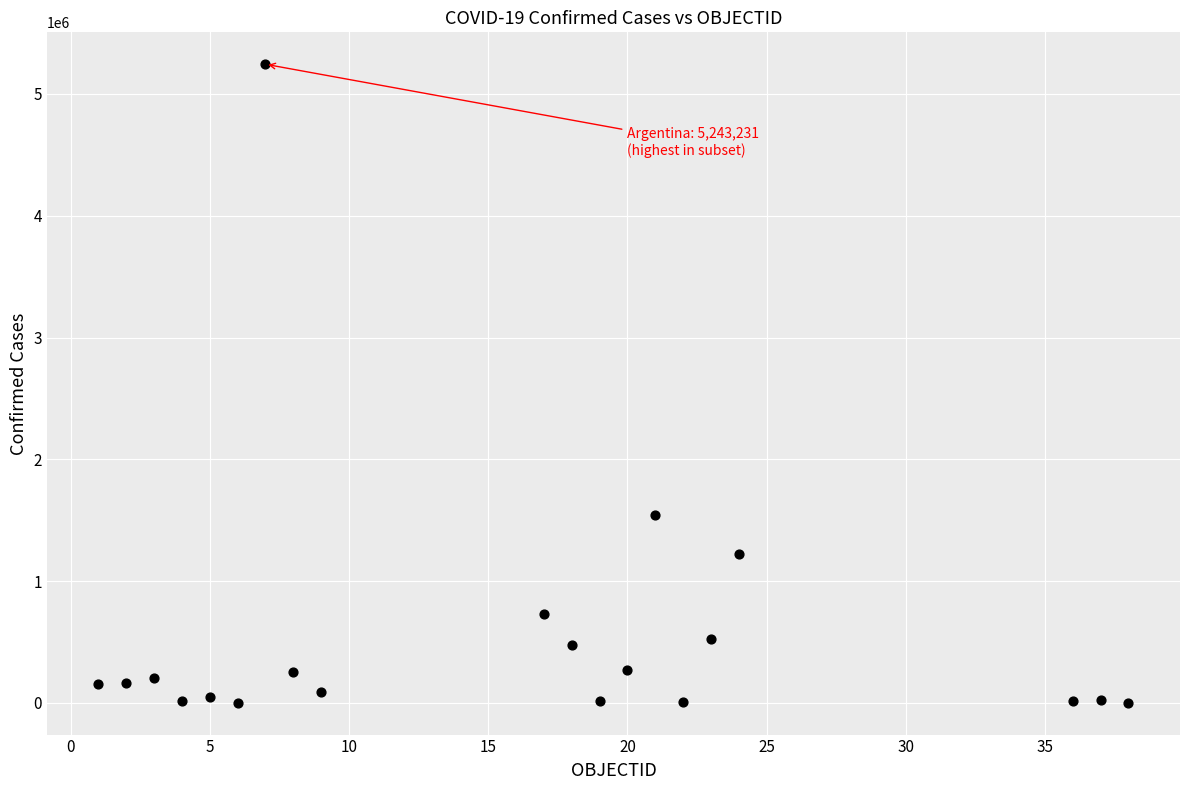

What Y value in the scatter plot is closest to 2622915?

1547176